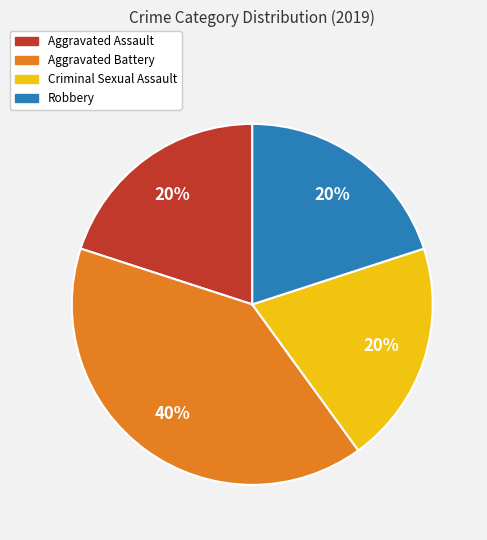

Count the number of slices in the pie.

4